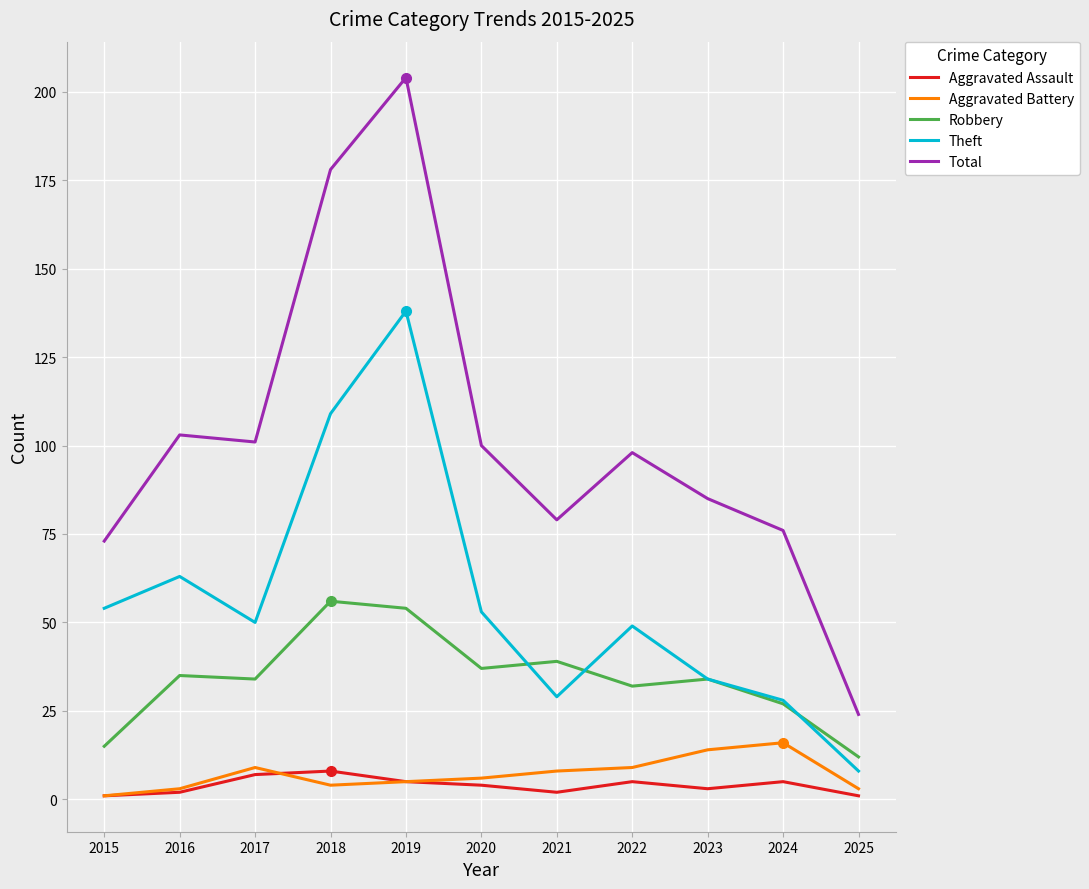

Rank the series by their maximum value, from highest to lowest.

Total, Theft, Robbery, Aggravated Battery, Aggravated Assault